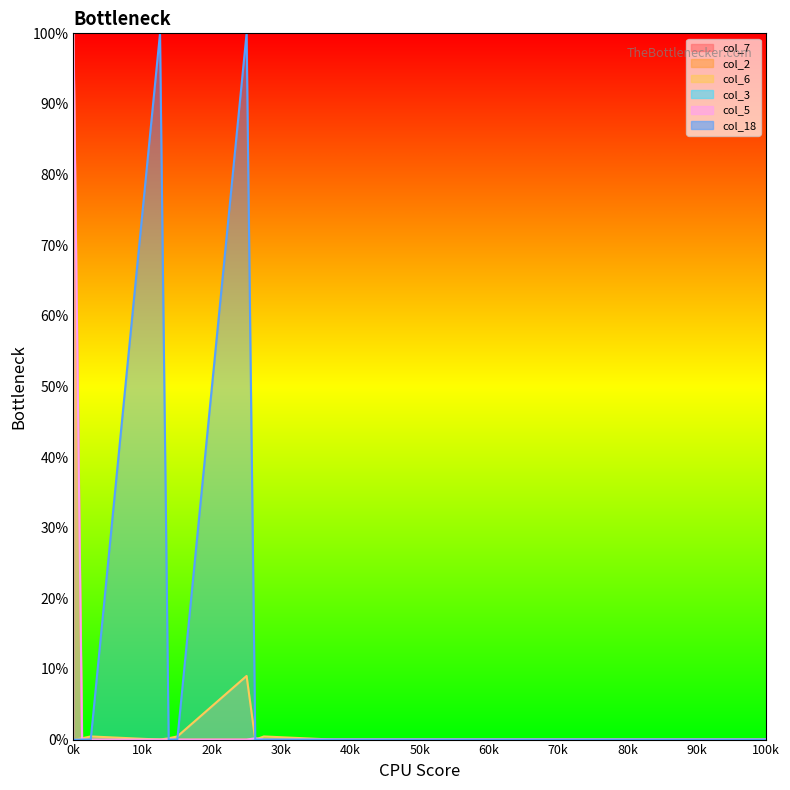

Which series has the largest total across all categories?

col_18